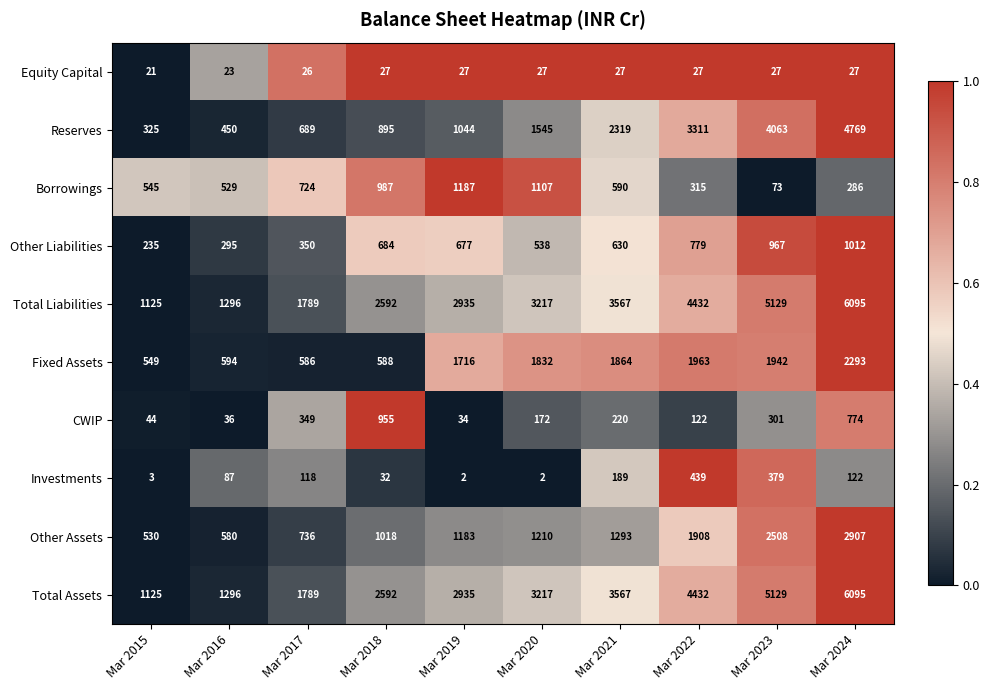

What is the sum of the Investments values at Mar 2021 and Mar 2023?

568